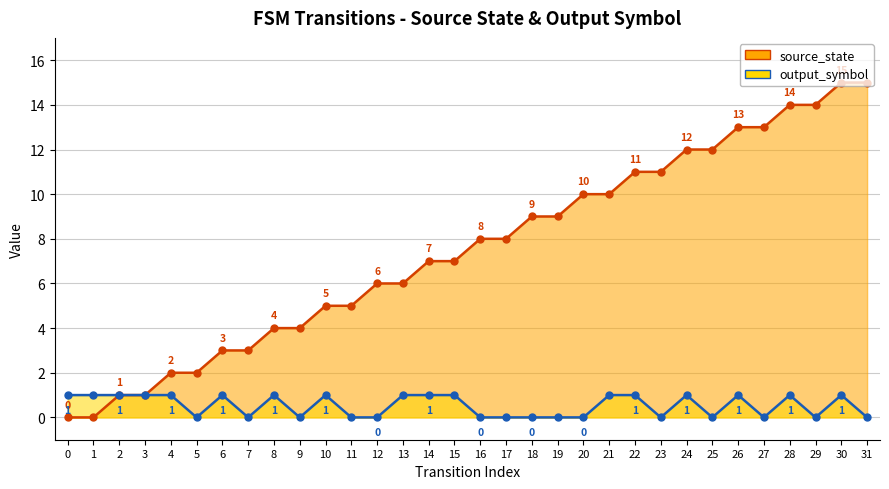

What is the sum of the source_state values at 10 and 1?

5